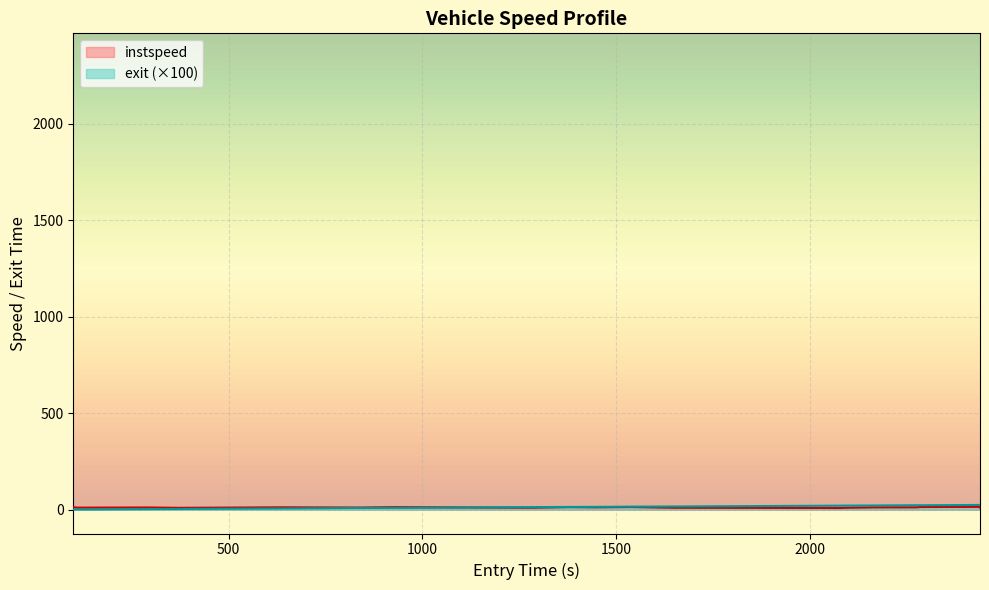

The value of exit at 2327 is 24.5. True or false?

True